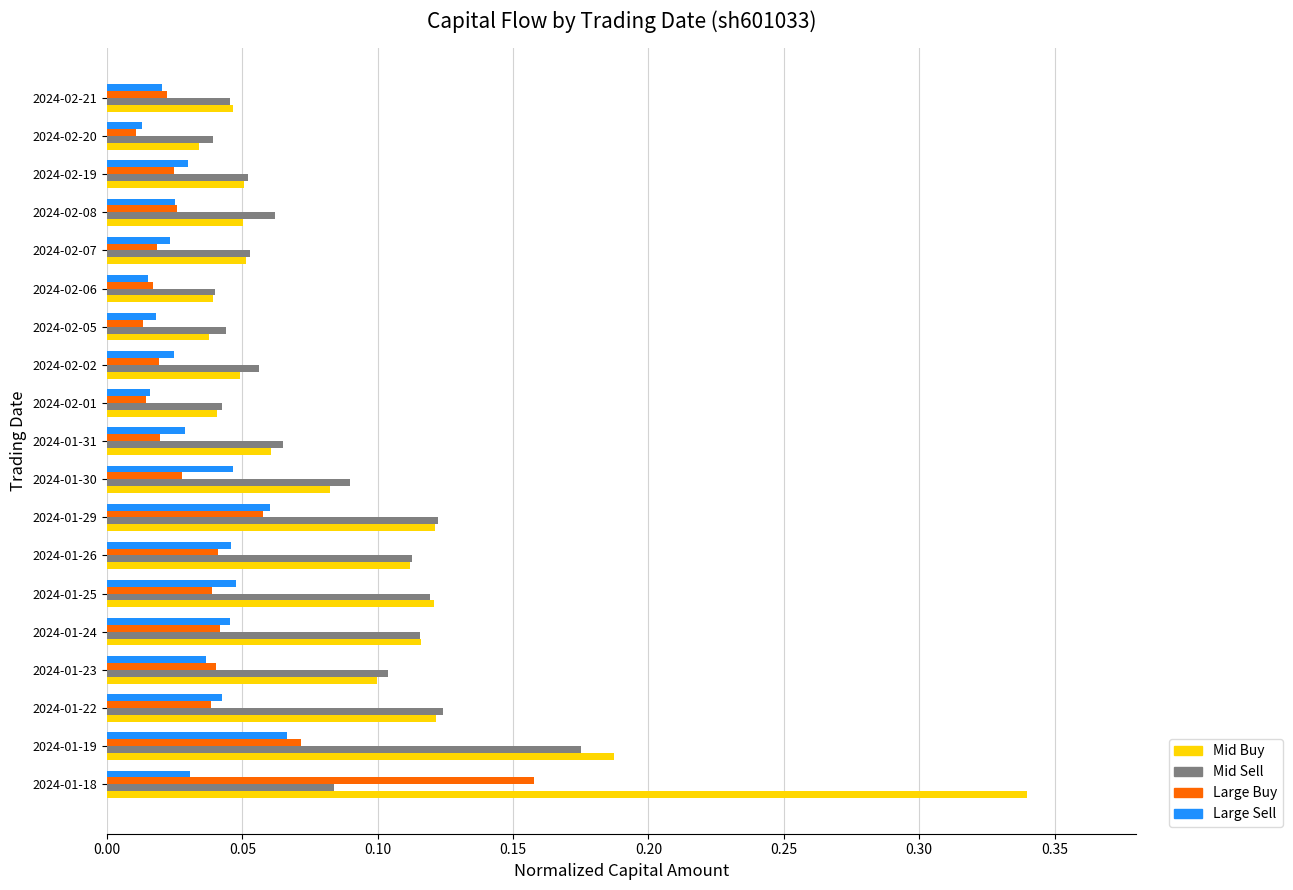

At which category is the sum across all series the highest?

2024-01-18